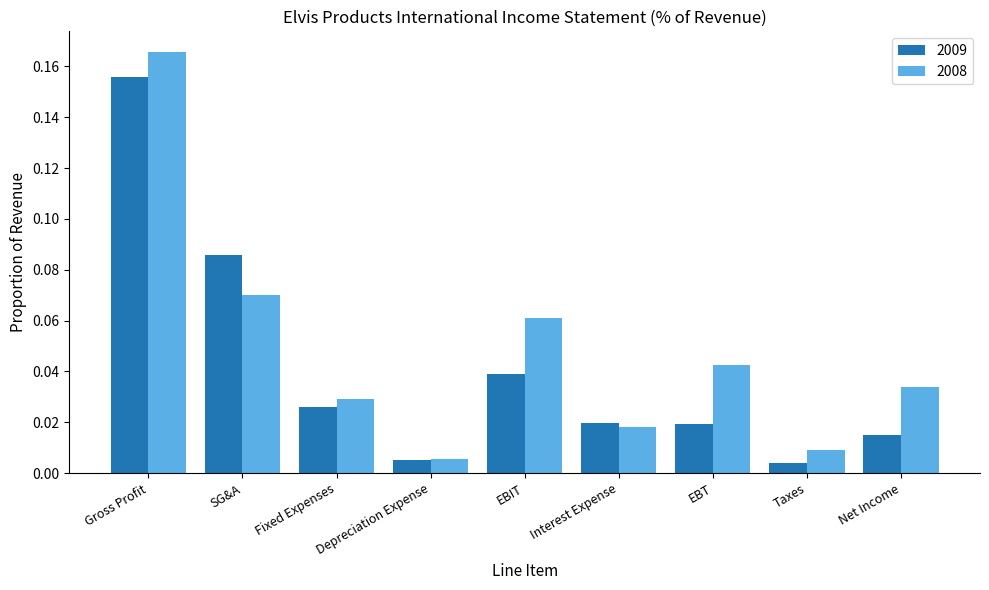

The 2009 series shows 0.1 at Gross Profit. True or false?

False